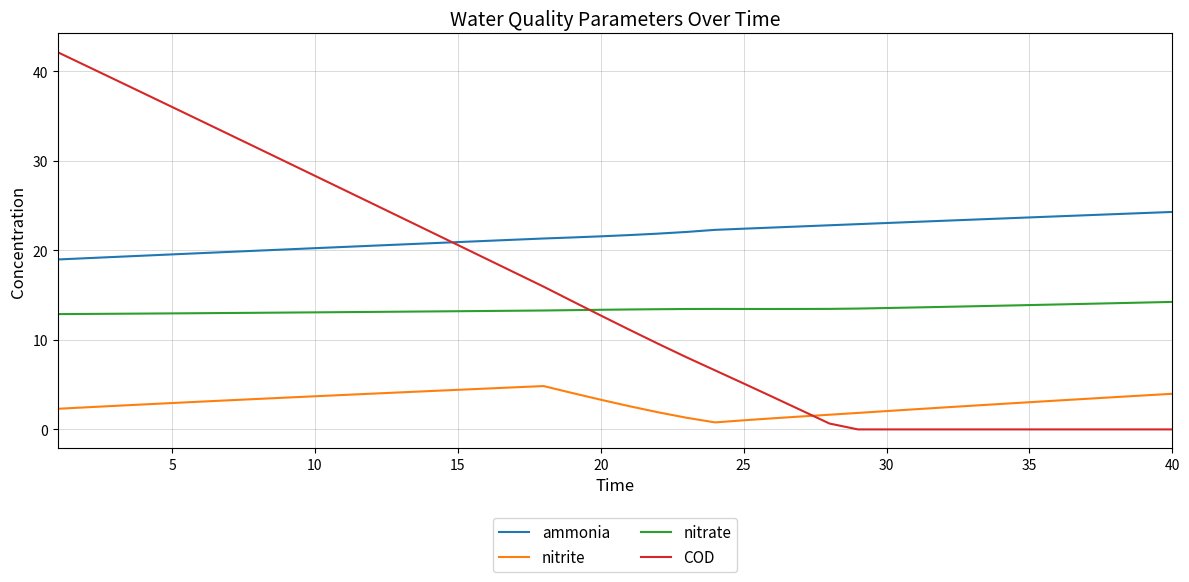

True or false: nitrate and ammonia intersect in this chart.

False